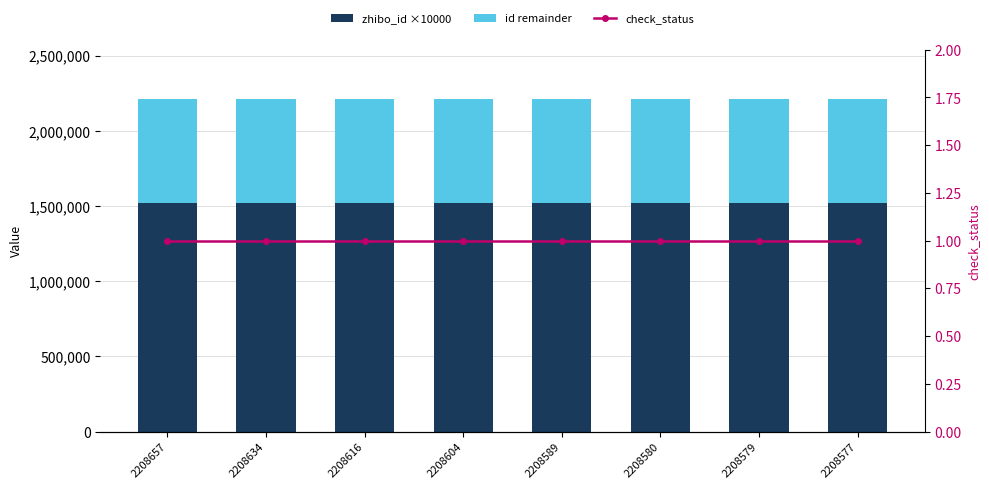

At which label does check_status reach its peak?

2208657